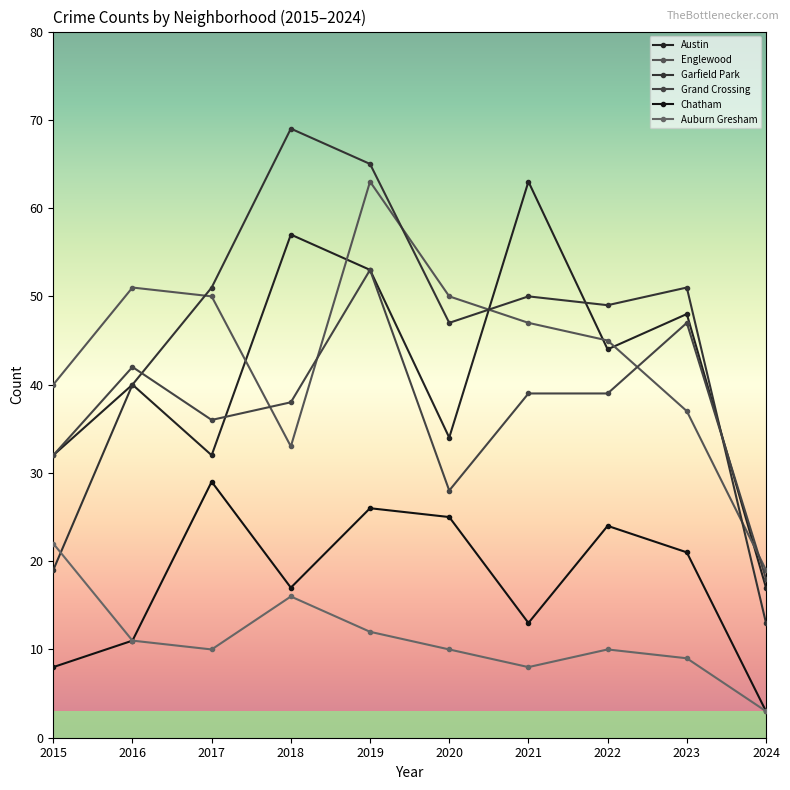

What is the minimum value shown in the chart?

3